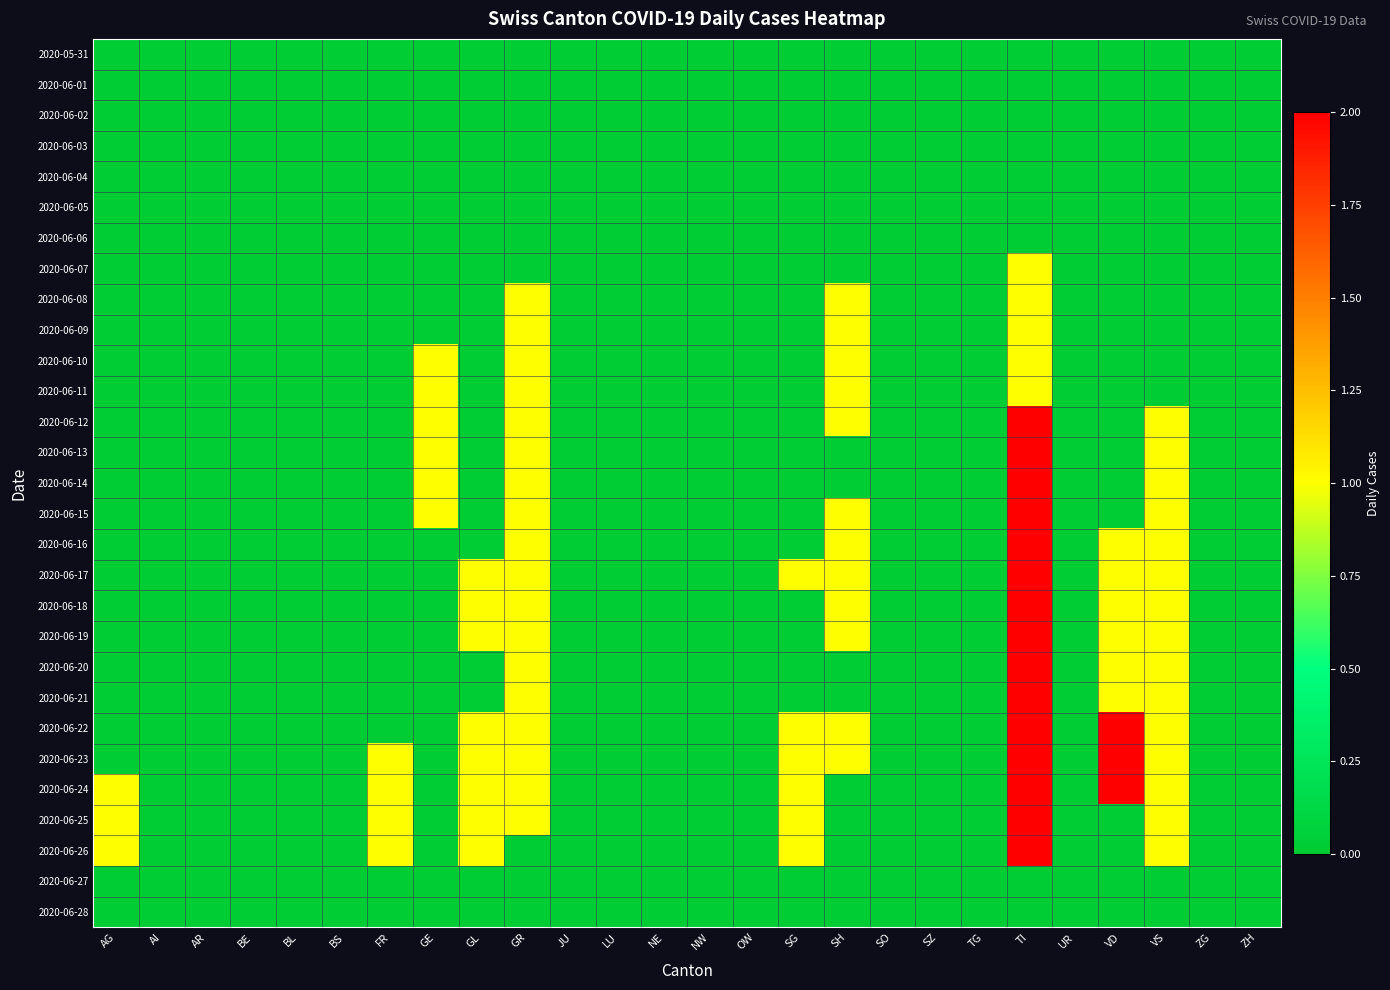

Which series changed the most between LU and TG?

2020-05-31